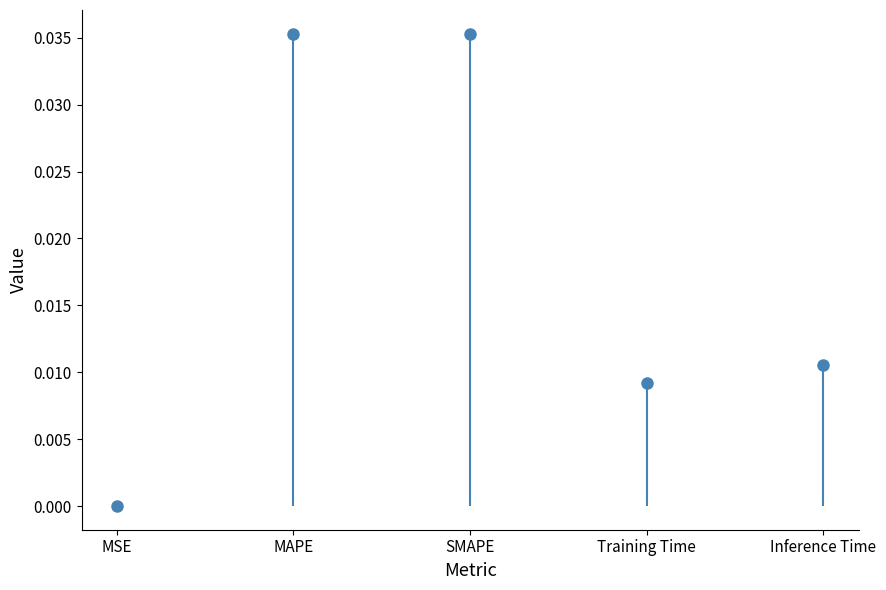

Is it true that the value at MSE is 0.0?

True